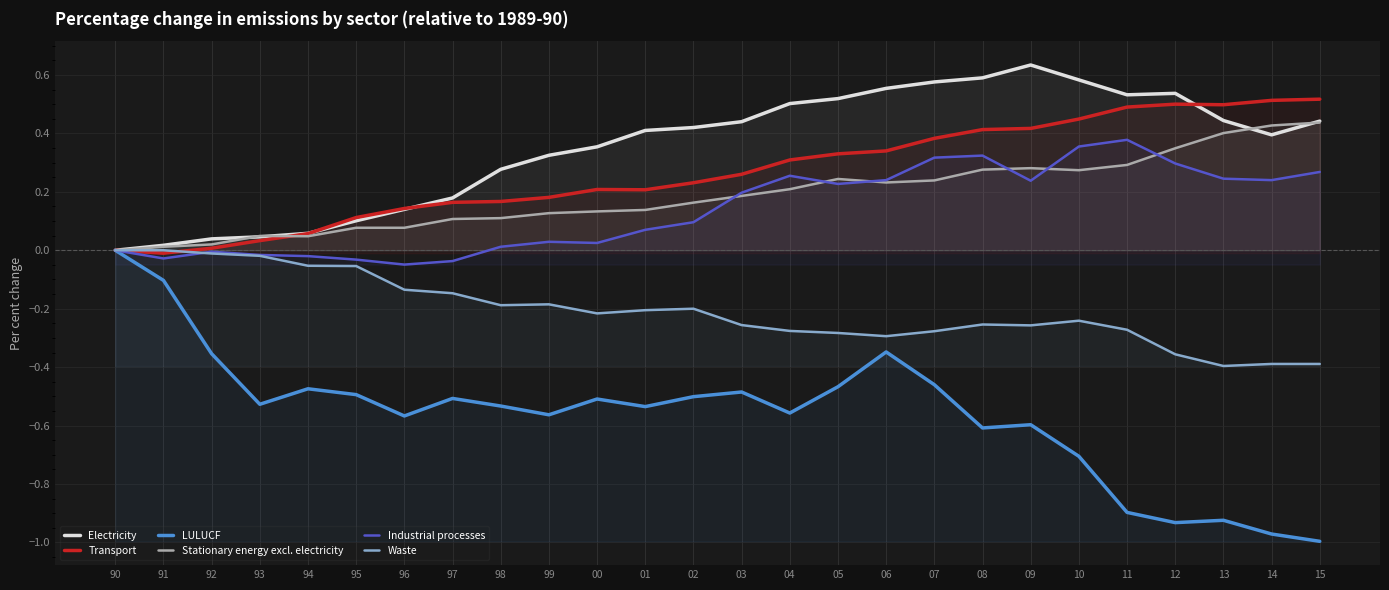

What value does the Transport series have at 09?

0.4